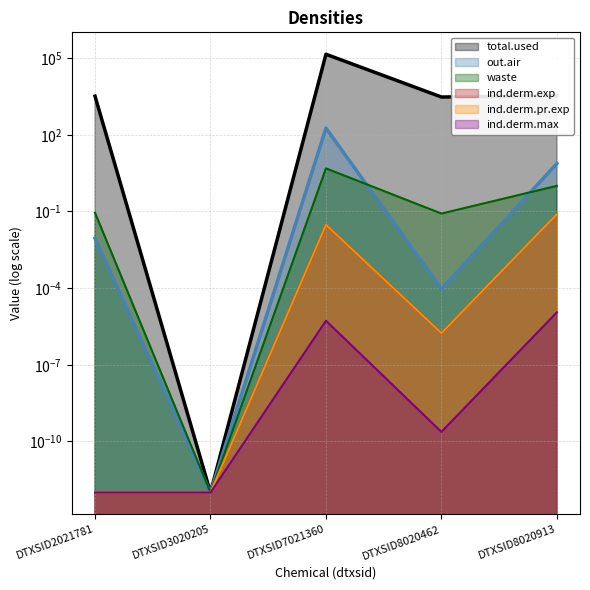

What are all the series names shown in the legend?

total.used, out.air, waste, ind.derm.exp, ind.derm.pr.exp, ind.derm.max